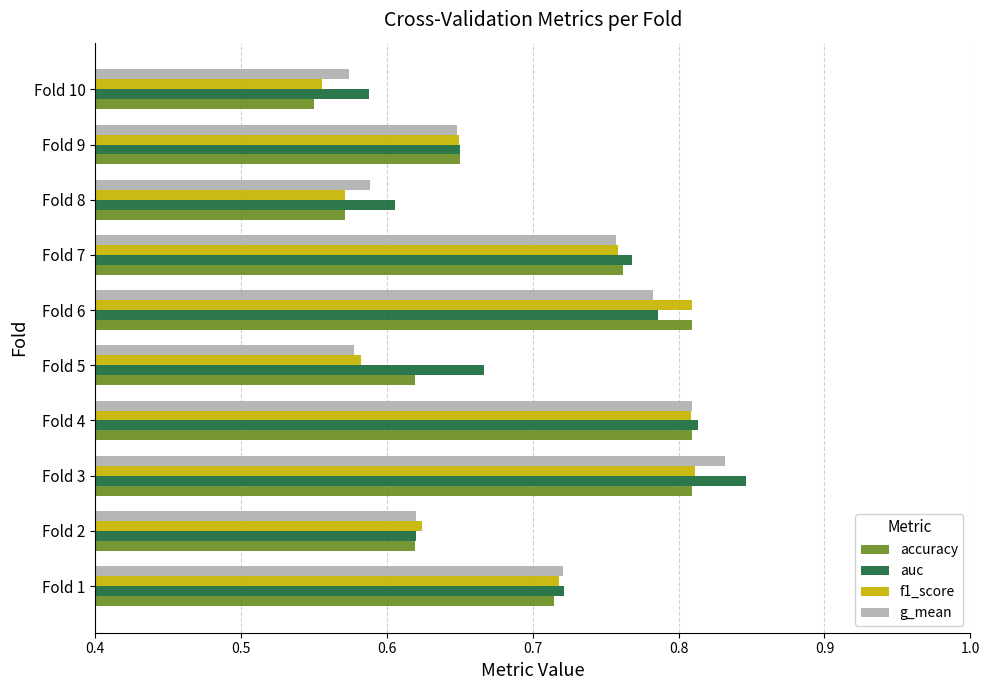

Which label corresponds to the largest value in the chart?

Fold 3